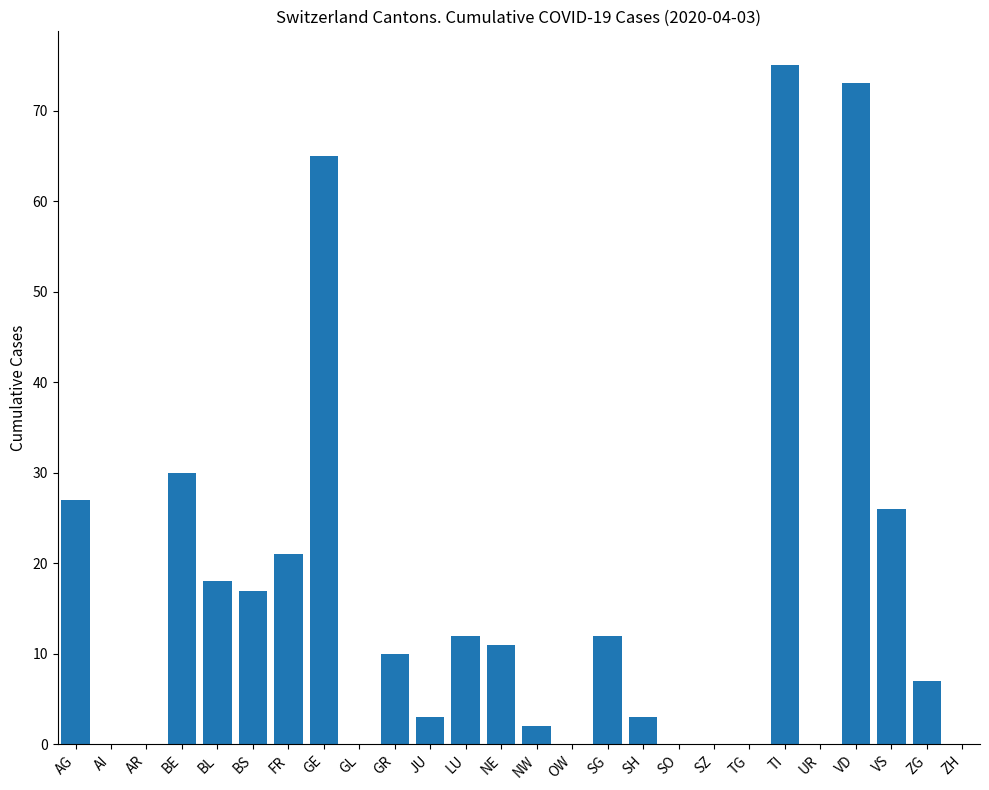

What is the maximum value shown in the chart?

75